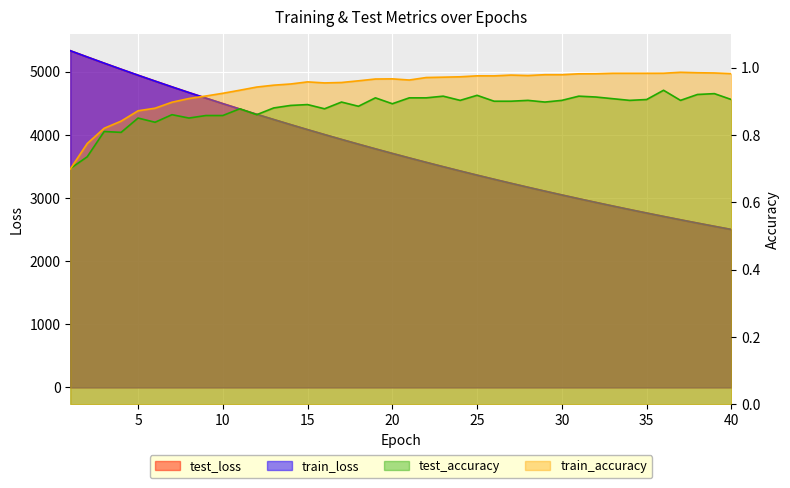

Does the chart display data point markers on the line(s)?

No